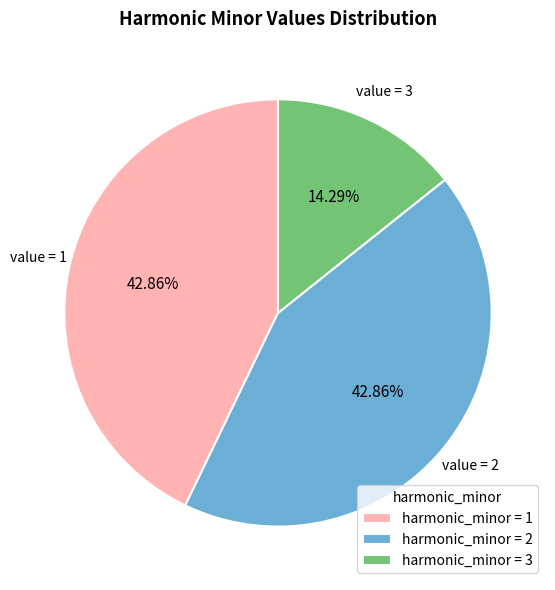

How many slices are in this pie chart?

3